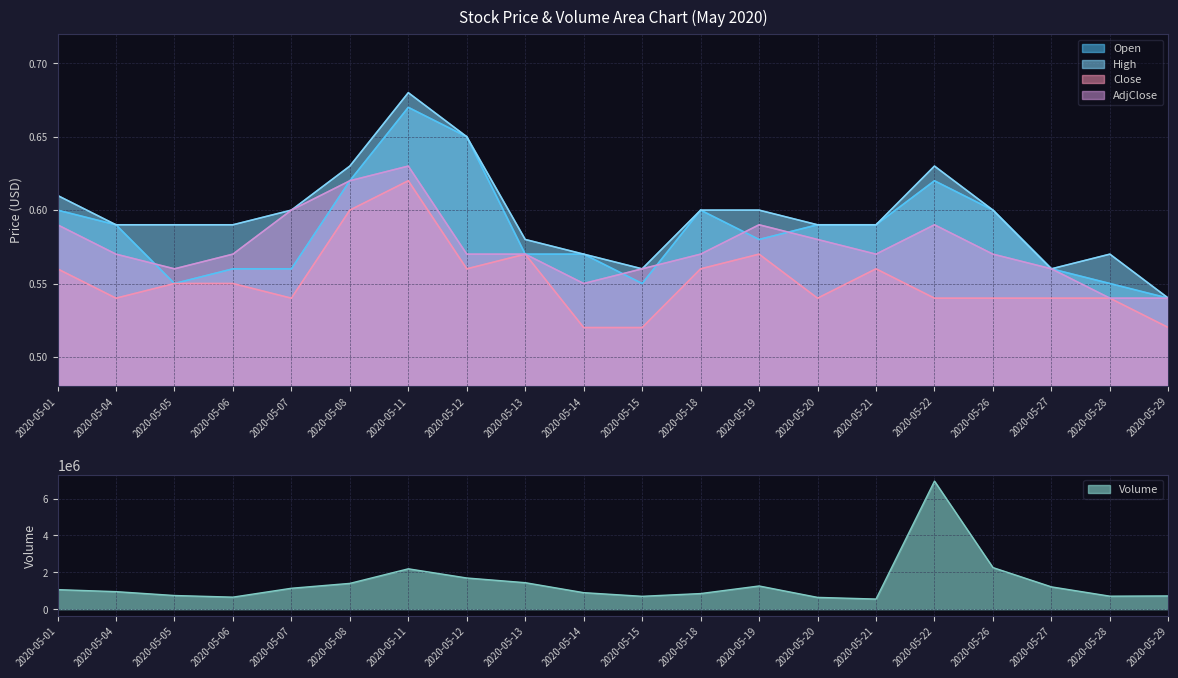

At which category does Open reach its first local valley?

2020-05-05